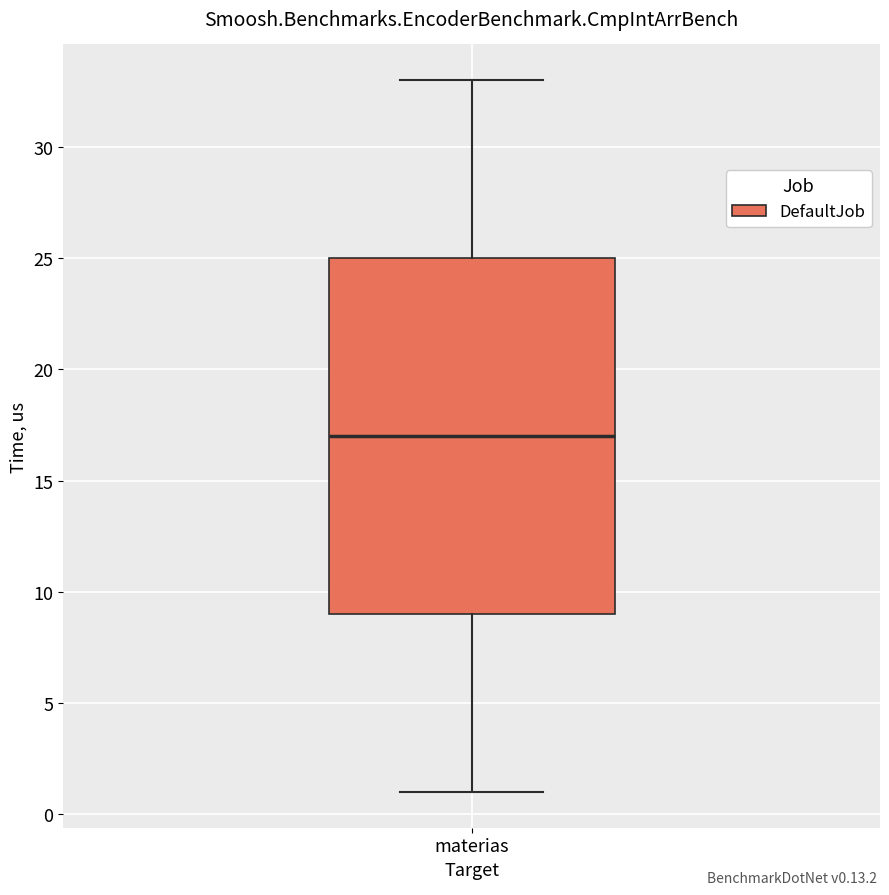

Read this box plot against the y-axis: the position of the median line, the range covered by the box, and the ends of both whiskers. The values are not printed on the chart, so give them approximately, as read against the axis.

median 17, box 9 to 25, whiskers 1 to 33